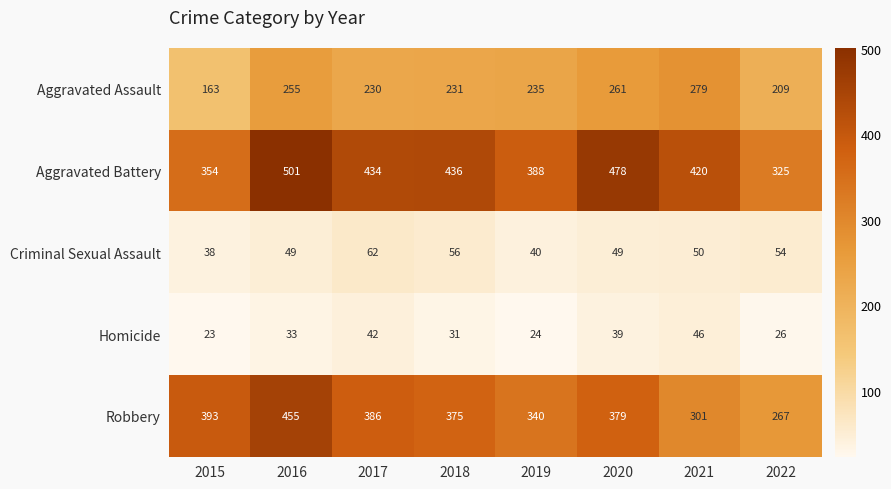

List the series in order of their peak value, lowest first.

Homicide, Criminal Sexual Assault, Aggravated Assault, Robbery, Aggravated Battery